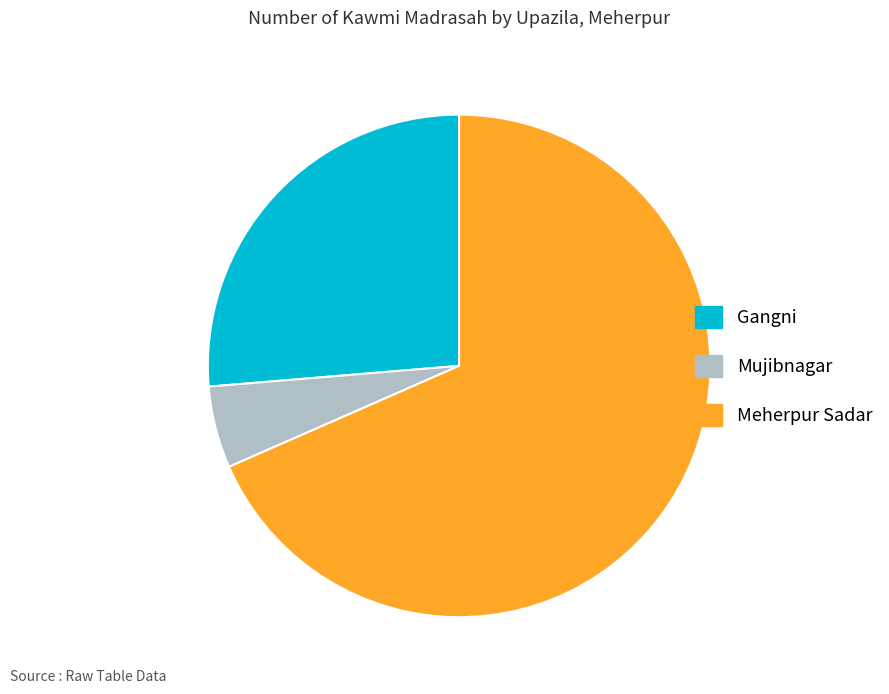

Count the number of slices in the pie.

3